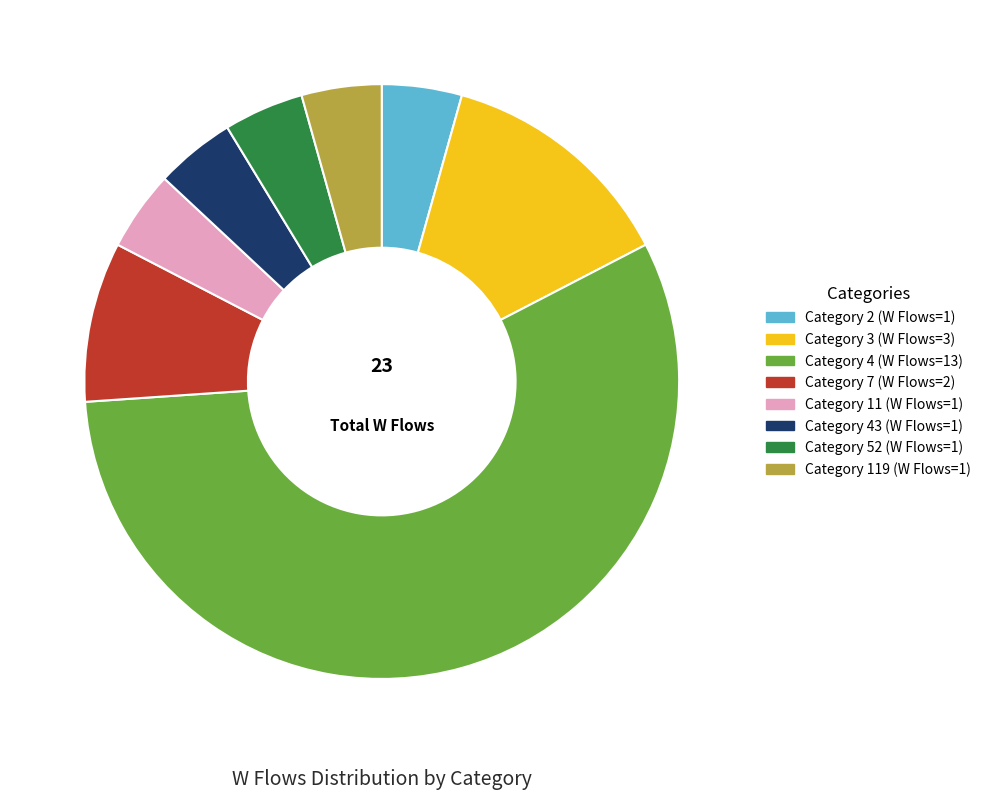

Does any single category account for the majority?

Yes